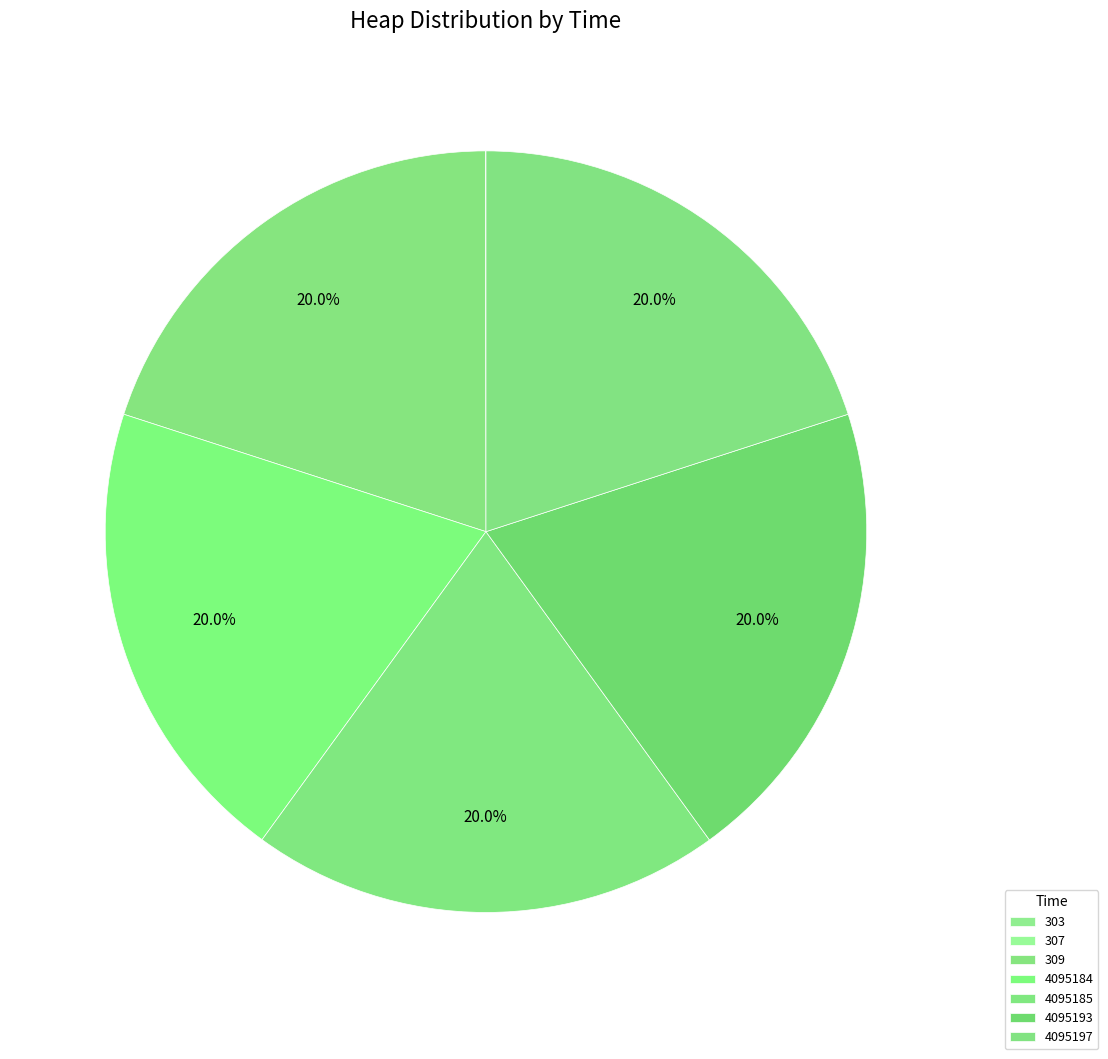

What is the total percentage of 4095184 and 4095185?

40.0%